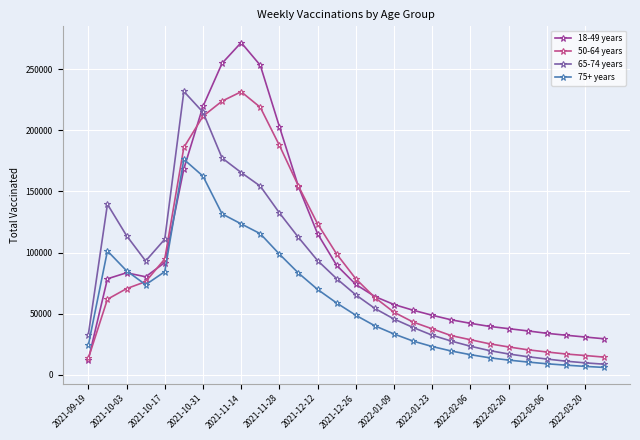

True or false: 75+ years has more than 1 points higher than both neighbors.

True